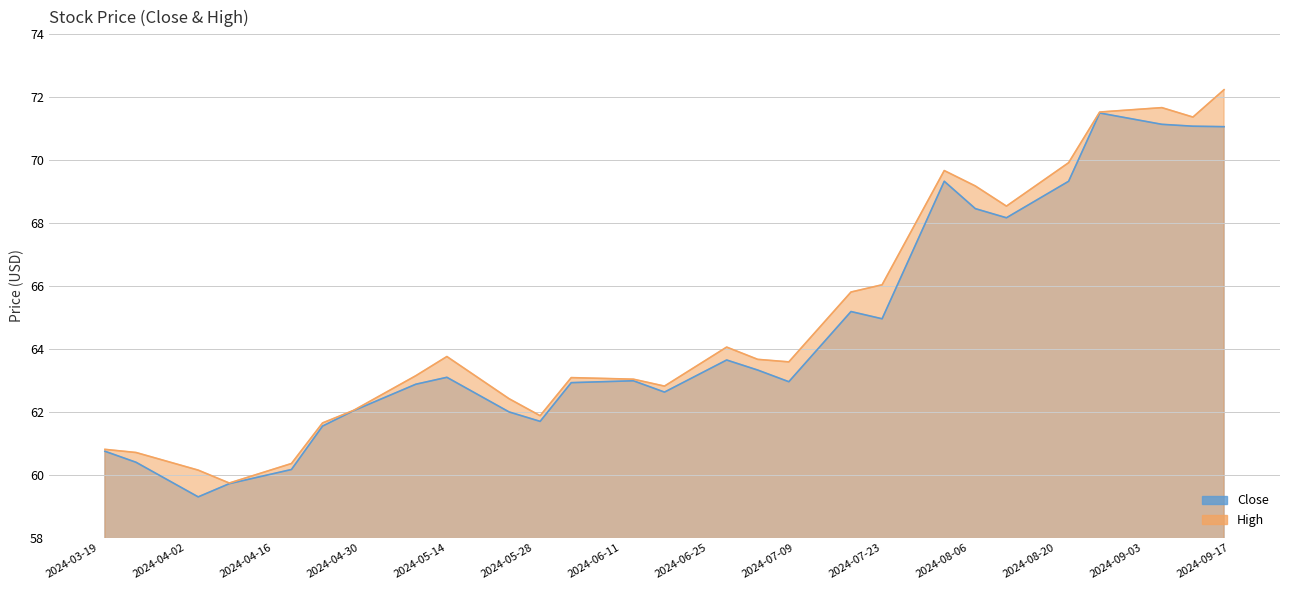

What is the total value across all series at 2024-08-12?

136.7